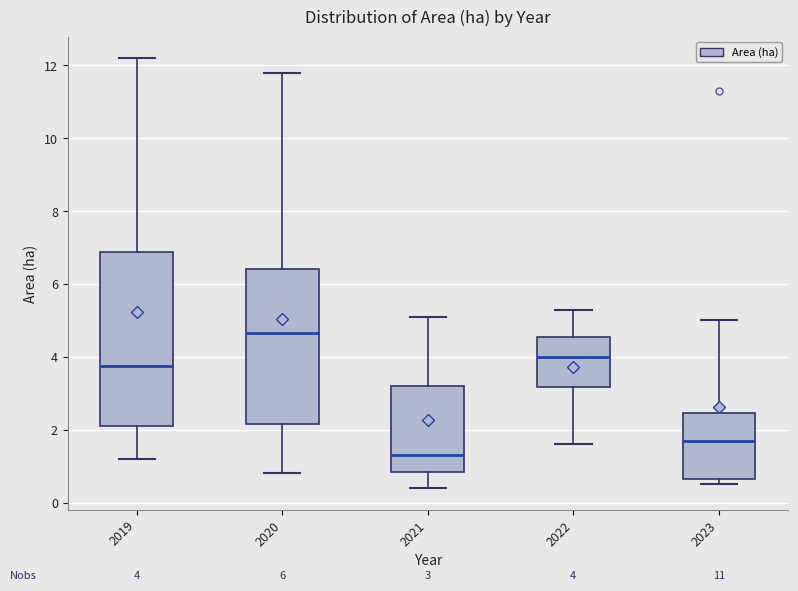

Which box has the lowest median line?

2021